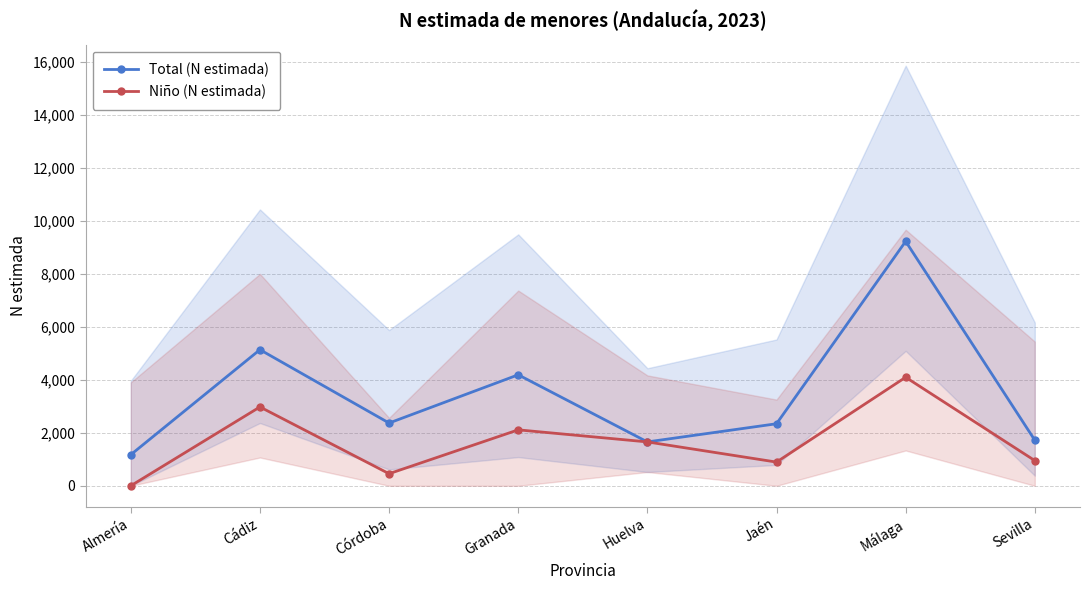

What is the label of the 8th point from the right?

Almería